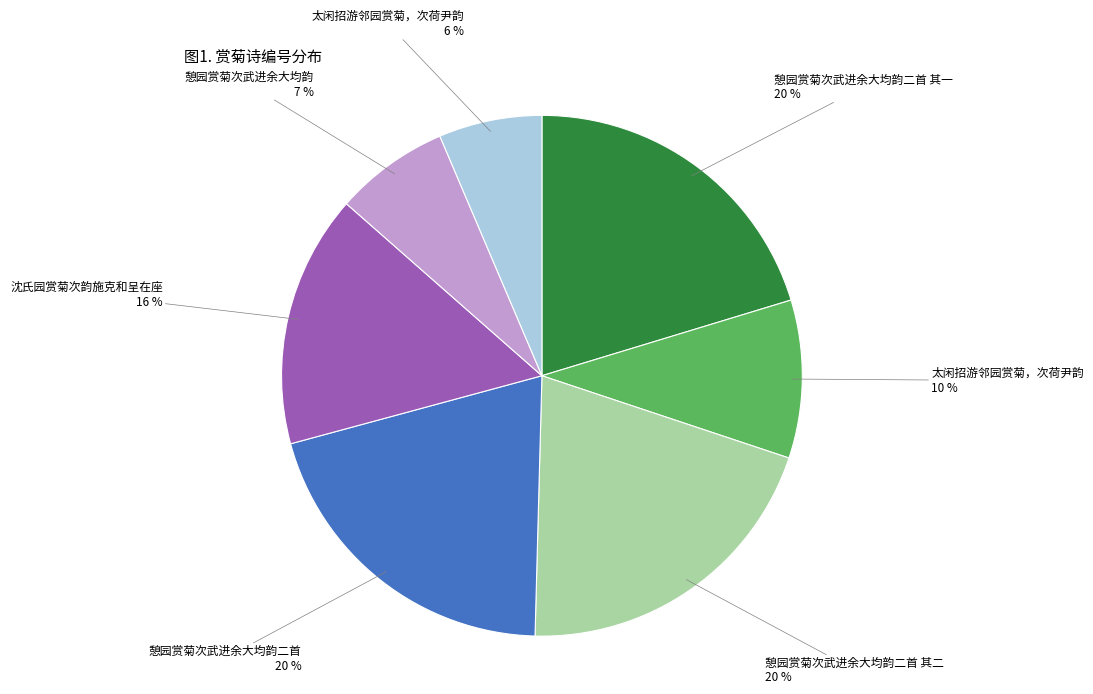

To the nearest percent, what is the difference between the largest and smallest slice percentages?

14%